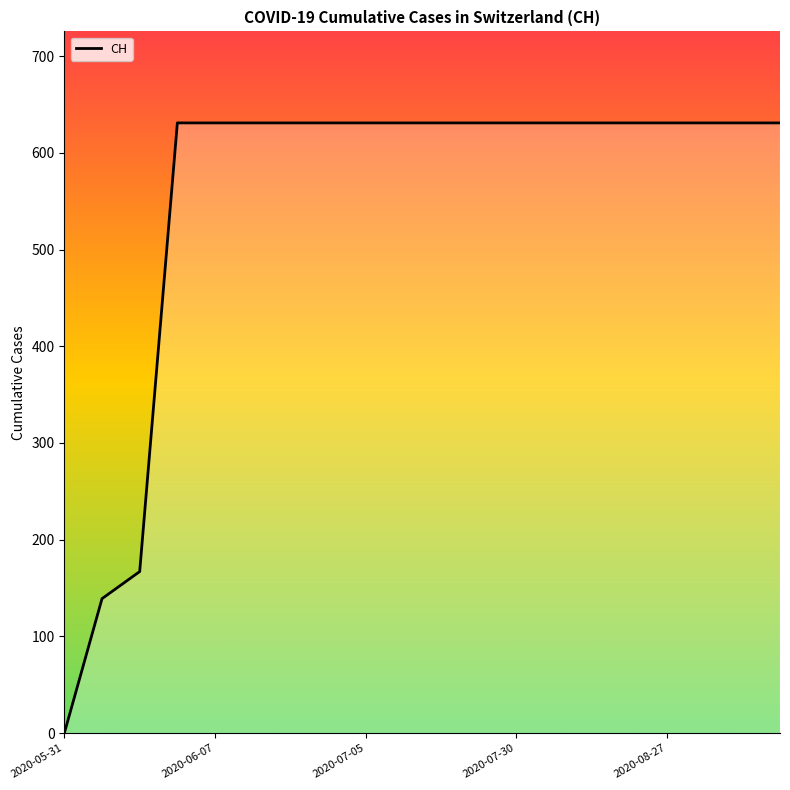

Reading right to left, what are all the values shown in this chart?

631	631	631	631	631	631	631	631	631	631	631	631	631	631	631	631	631	167	139	0